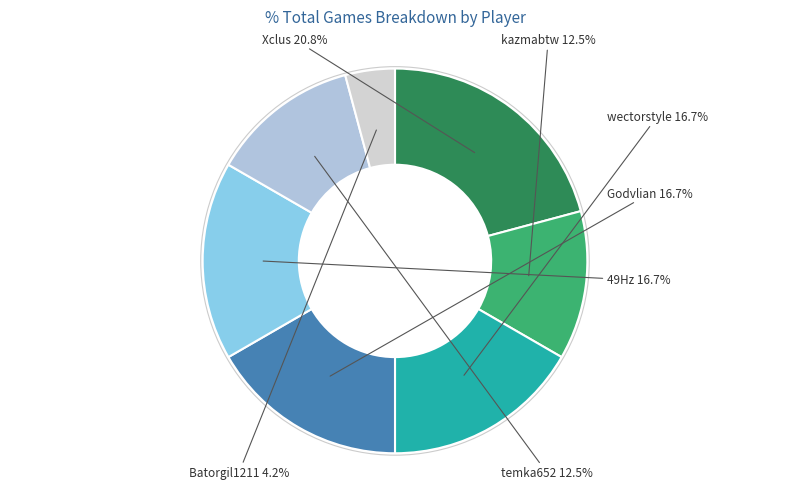

The 49Hz slice represents 4% of the pie. True or false?

False